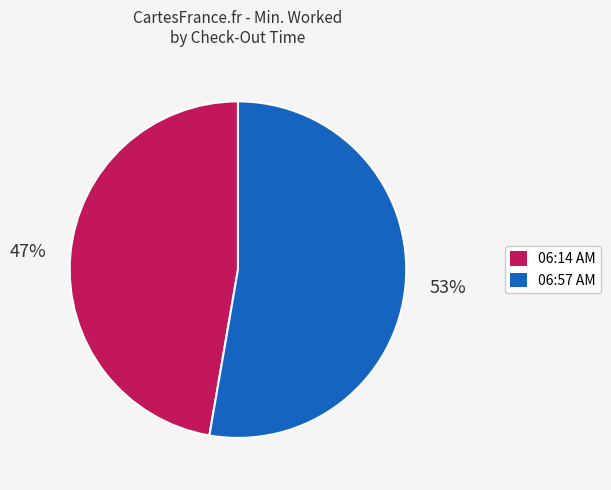

How many slices are in this pie chart?

2